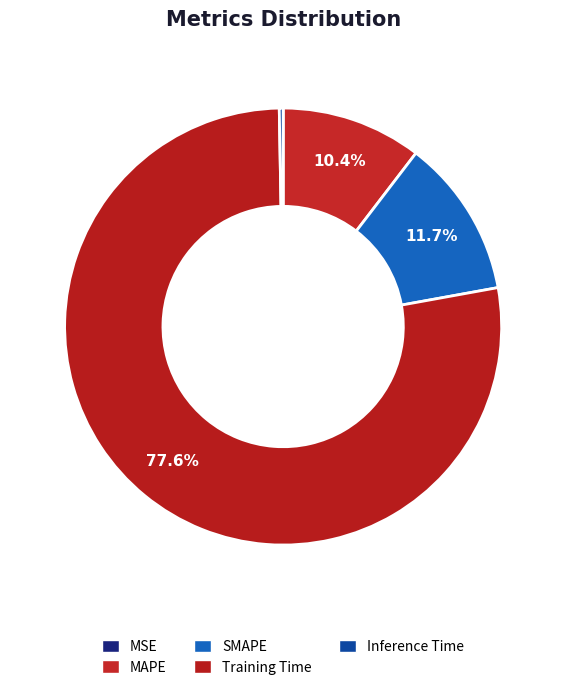

How many segments does this pie chart have?

5